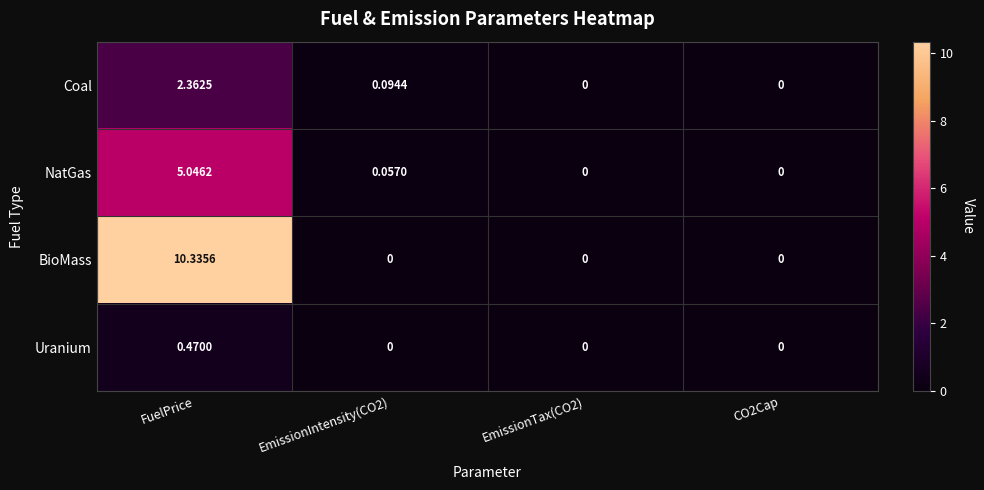

Between FuelPrice and EmissionTax(CO2), which series saw the biggest shift?

BioMass